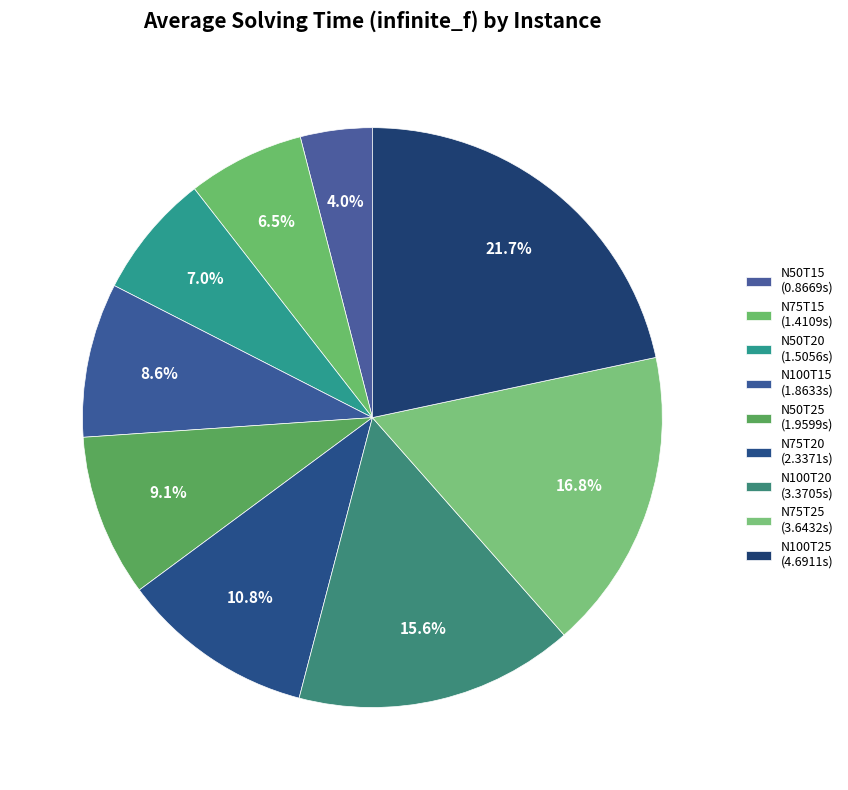

To the nearest percent, what is the difference between the N50T20 and N100T15 slice percentages?

2%